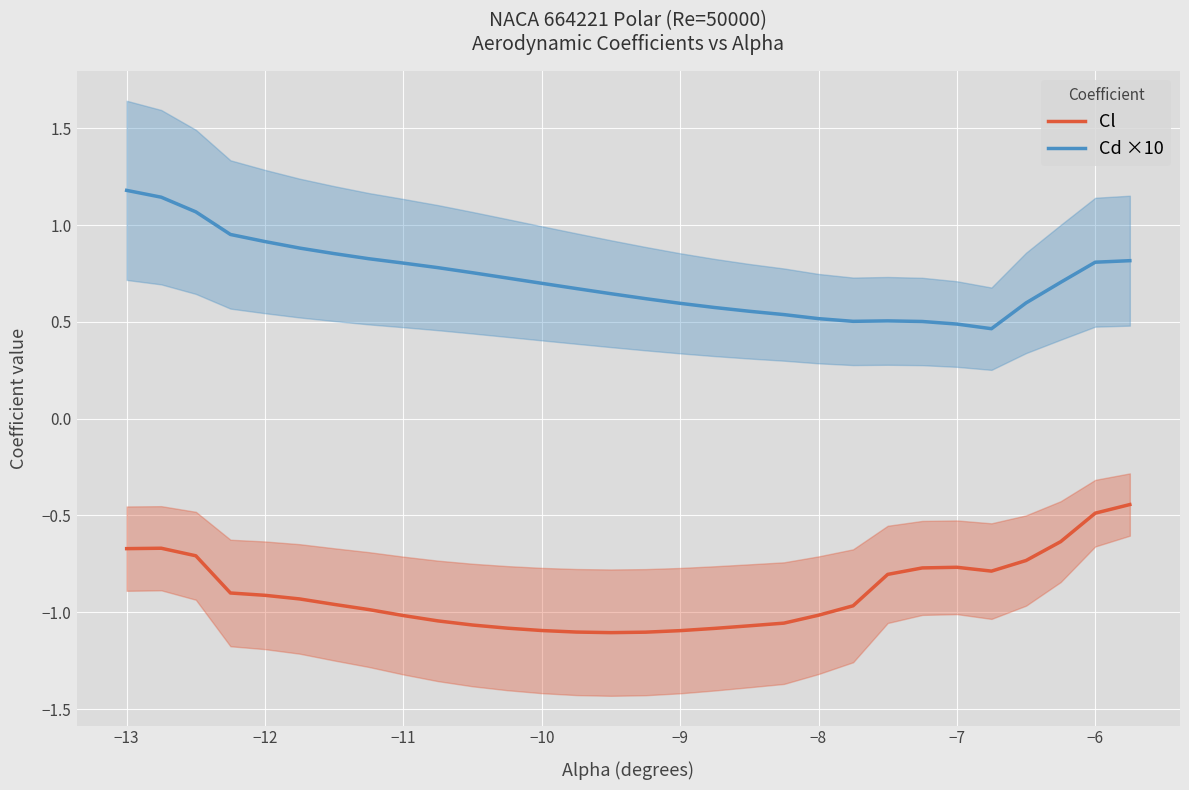

True or false: Cl and Cd ×10 cross at least once.

False